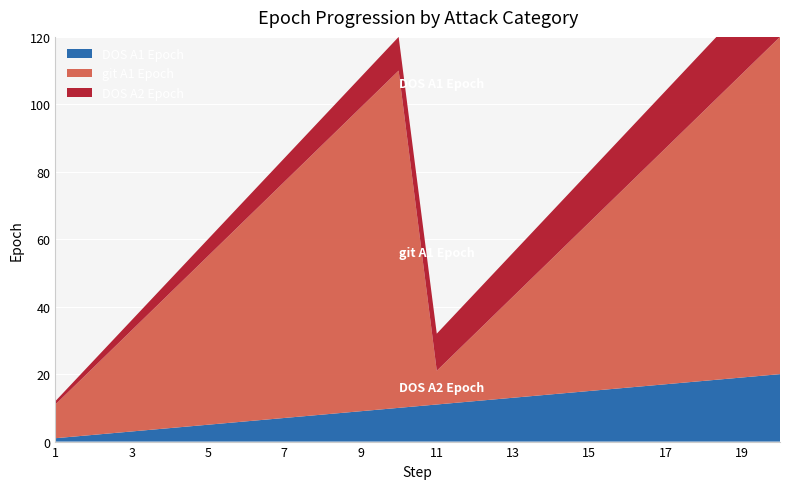

Reading left to right, what are all the values shown in this chart?

DOS A1 Epoch: 1=1	2=2	3=3	4=4	5=5	6=6	7=7	8=8	9=9	10=10	11=11	12=12	13=13	14=14	15=15	16=16	17=17	18=18	19=19	20=20
git A1 Epoch: 1=10	2=20	3=30	4=40	5=50	6=60	7=70	8=80	9=90	10=100	11=10	12=20	13=30	14=40	15=50	16=60	17=70	18=80	19=90	20=100
DOS A2 Epoch: 1=1	2=2	3=3	4=4	5=5	6=6	7=7	8=8	9=9	10=10	11=11	12=12	13=13	14=14	15=15	16=16	17=17	18=18	19=19	20=20